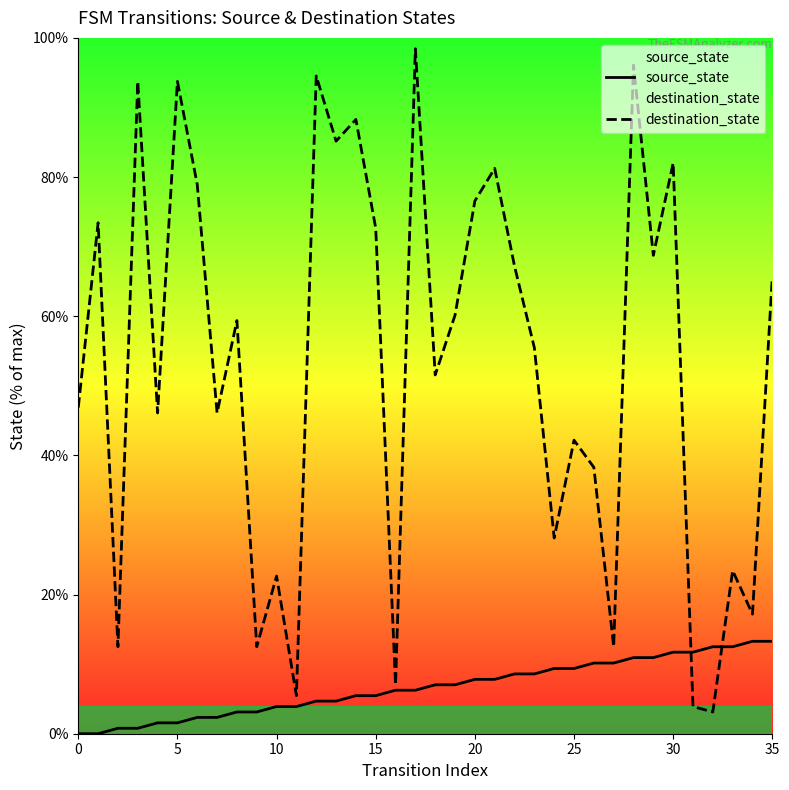

Is the value of destination_state at 21 greater than the value of source_state at 28?

Yes